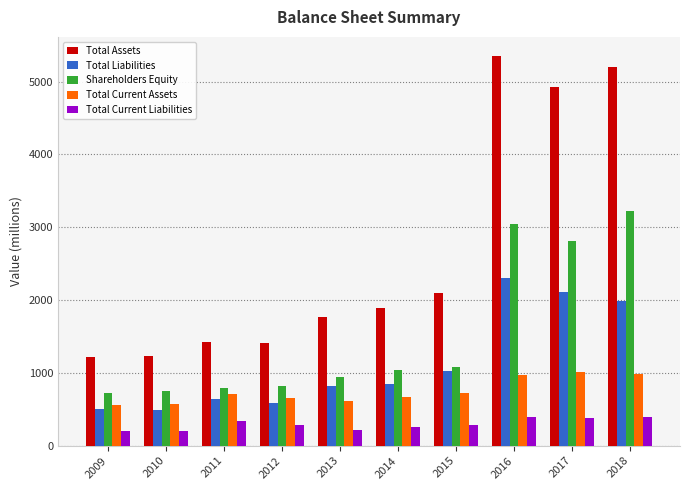

Is it true that Total Liabilities equals 324 at 2014?

False